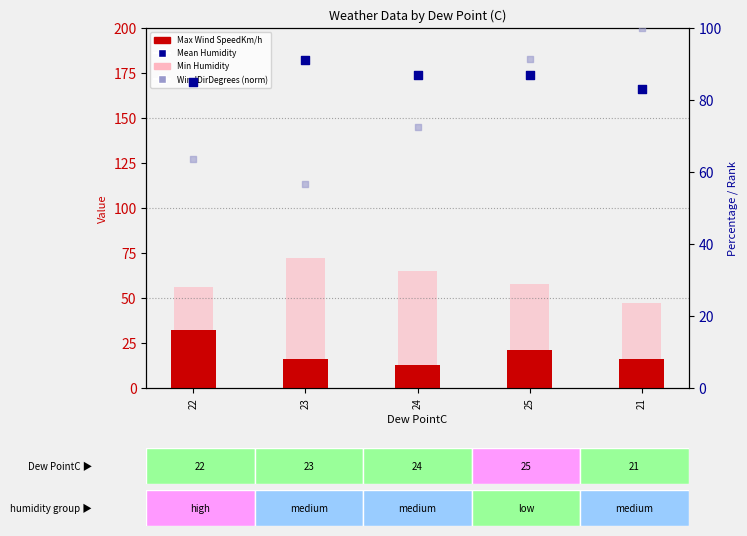

What is the total value across all series at 22?

236.7